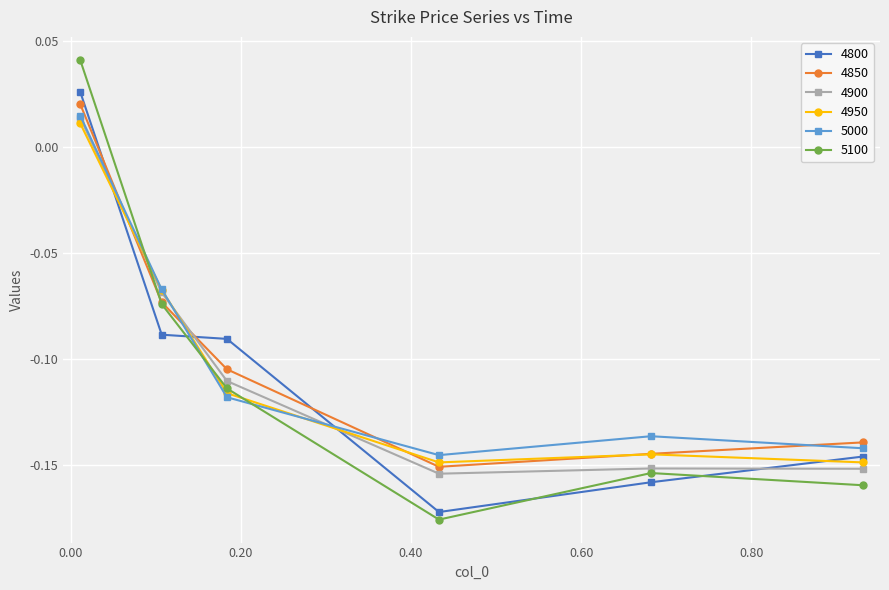

At how many categories does at least one series exceed 0?

1